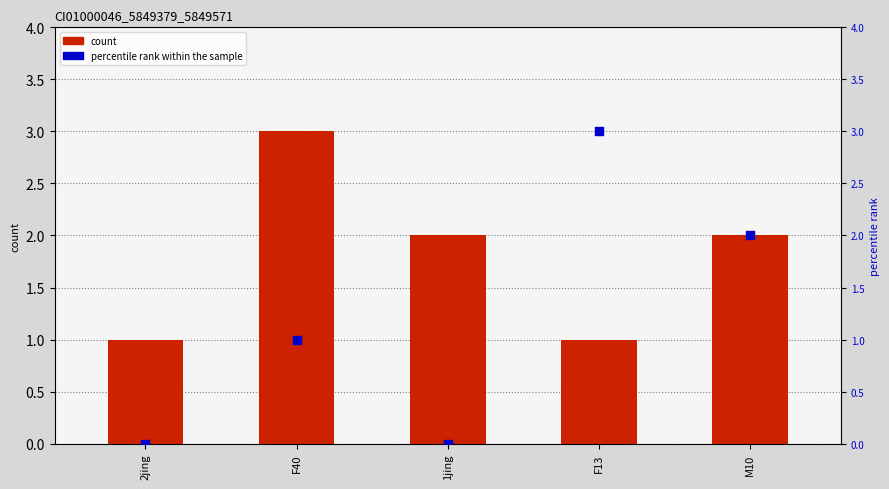

Which series contains the highest Y value?

count